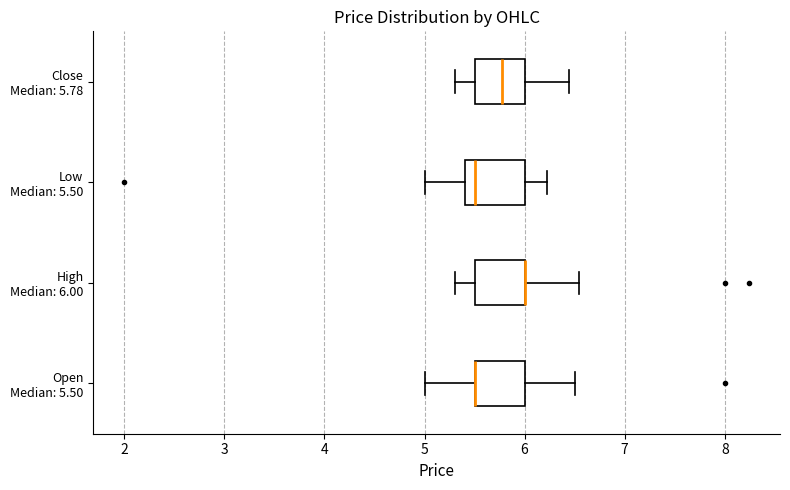

Reading bottom to top, transcribe this box plot: for each box, give where its median line is, the range the box spans, and where its two whiskers end, as read against the x-axis. The values are not printed on the chart, so give them approximately, as read against the axis.

Open Median: 5.50: median 5.5 (drawn on the box's left edge), box 5.5 to 6.0, whiskers 5.0 to 6.5
High Median: 6.00: median 6.0 (drawn on the box's right edge), box 5.5 to 6.0, whiskers 5.3 to 6.5
Low Median: 5.50: median 5.5, box 5.4 to 6.0, whiskers 5.0 to 6.2
Close Median: 5.78: median 5.8, box 5.5 to 6.0, whiskers 5.3 to 6.4